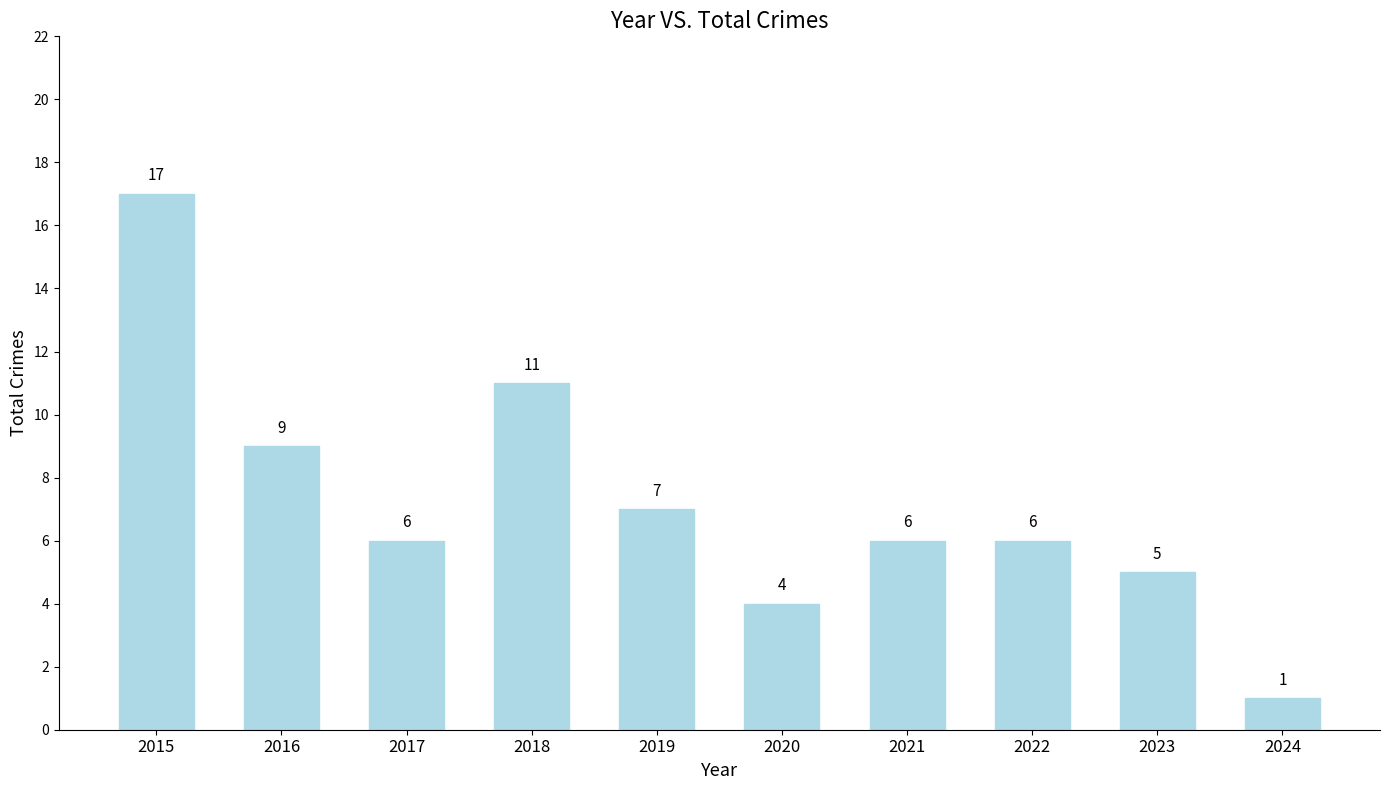

Reading right to left, extract all data points from this chart.

1	5	6	6	4	7	11	6	9	17